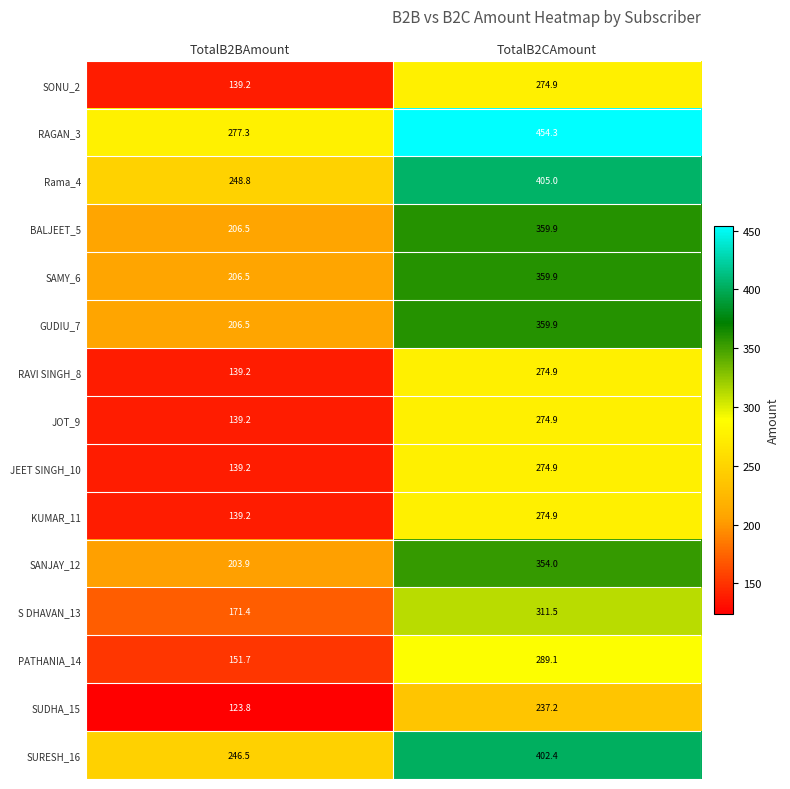

Between TotalB2BAmount and TotalB2CAmount, which series saw the biggest shift?

RAGAN_3